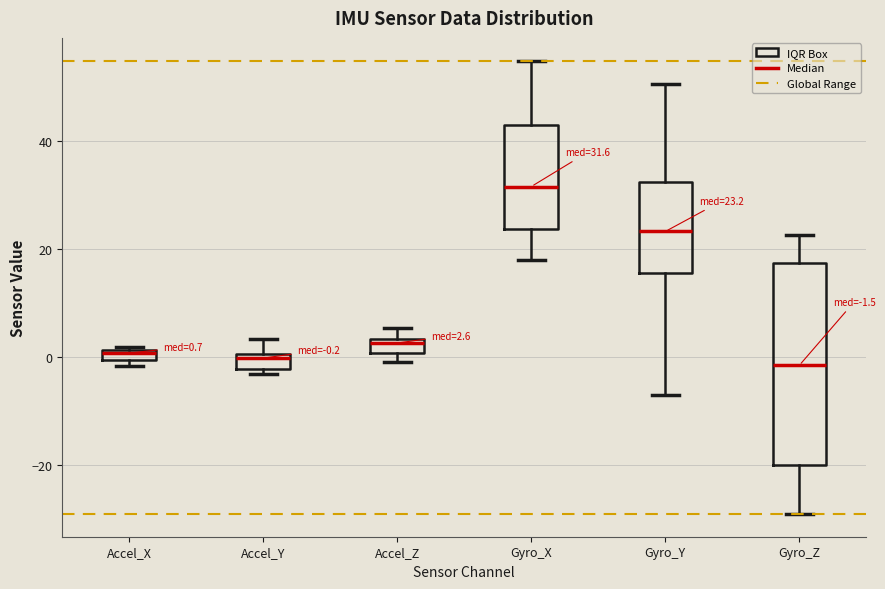

Which box's median line is the highest?

Gyro_X